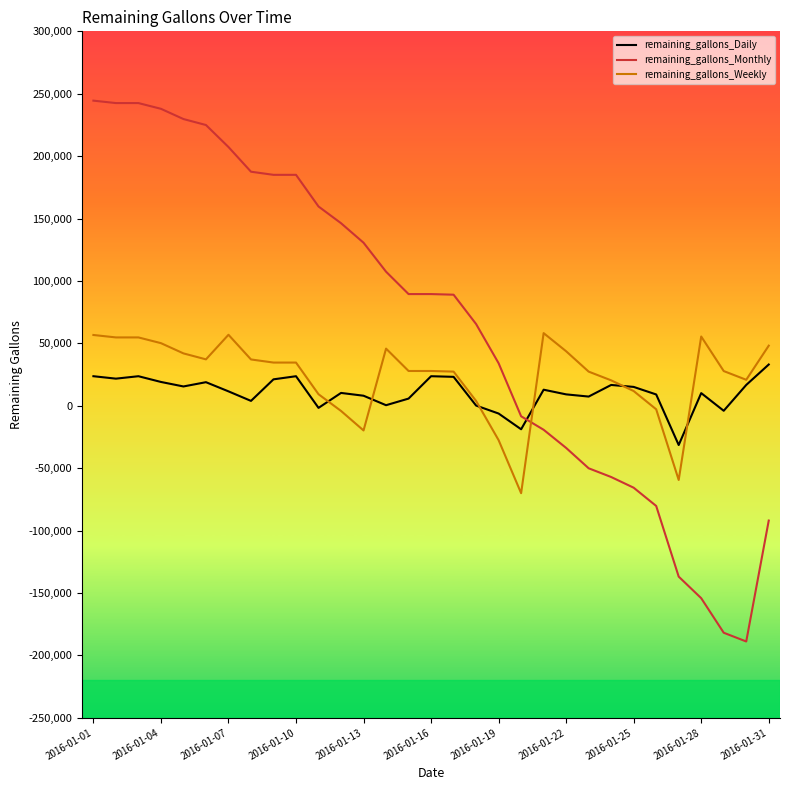

What is the minimum value for remaining_gallons_Monthly?

-188891